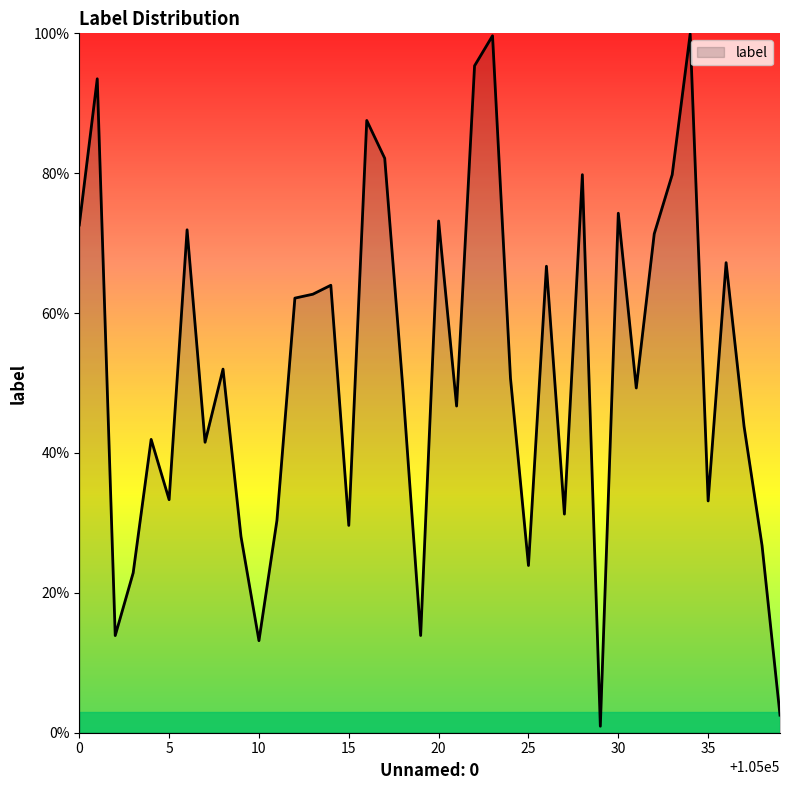

Is this an area chart (filled region under the line)?

Yes